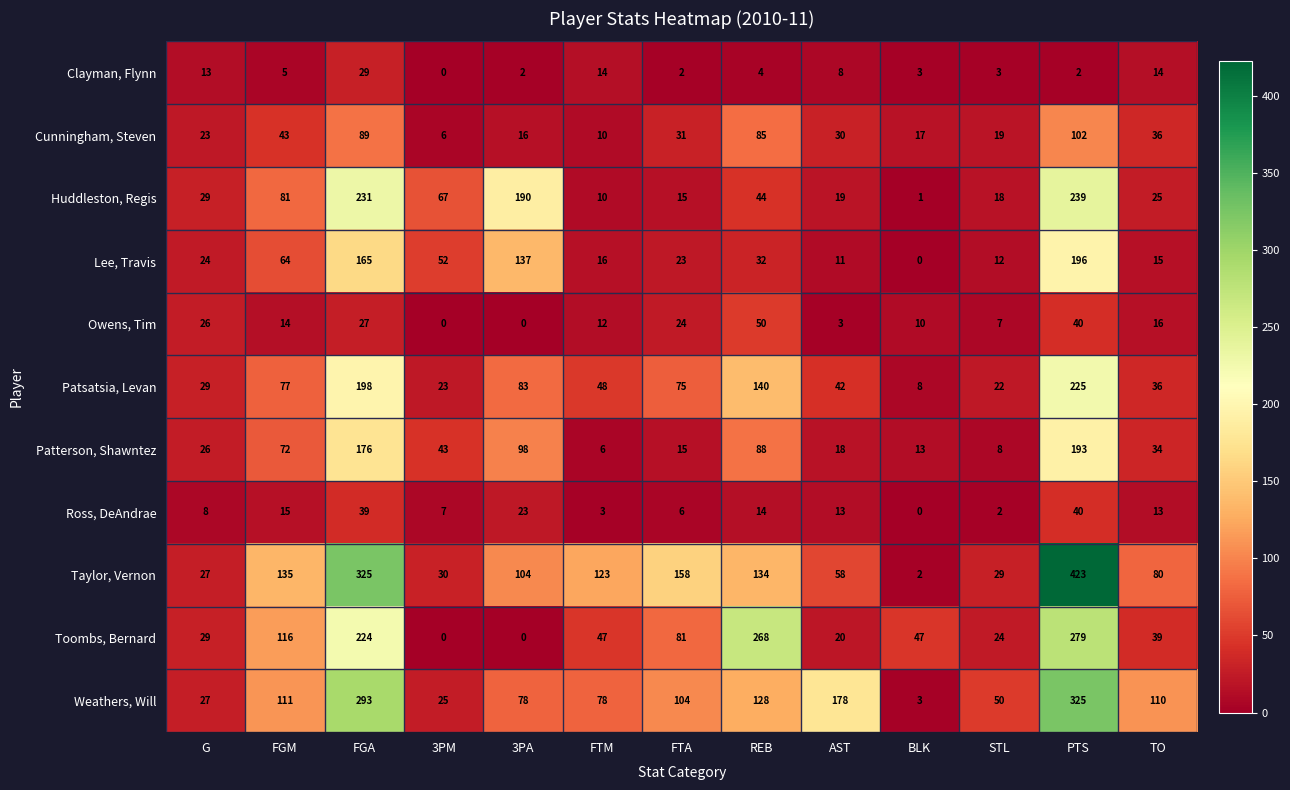

List the series in order of their peak value, lowest first.

Clayman, Flynn, Ross, DeAndrae, Owens, Tim, Cunningham, Steven, Patterson, Shawntez, Lee, Travis, Patsatsia, Levan, Huddleston, Regis, Toombs, Bernard, Weathers, Will, Taylor, Vernon